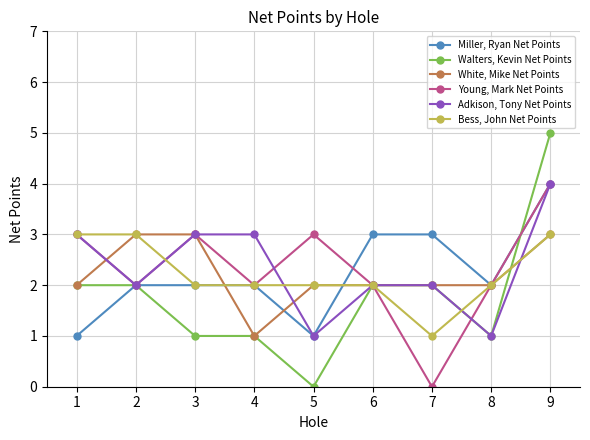

What value does the Miller, Ryan Net Points series have at 9?

4